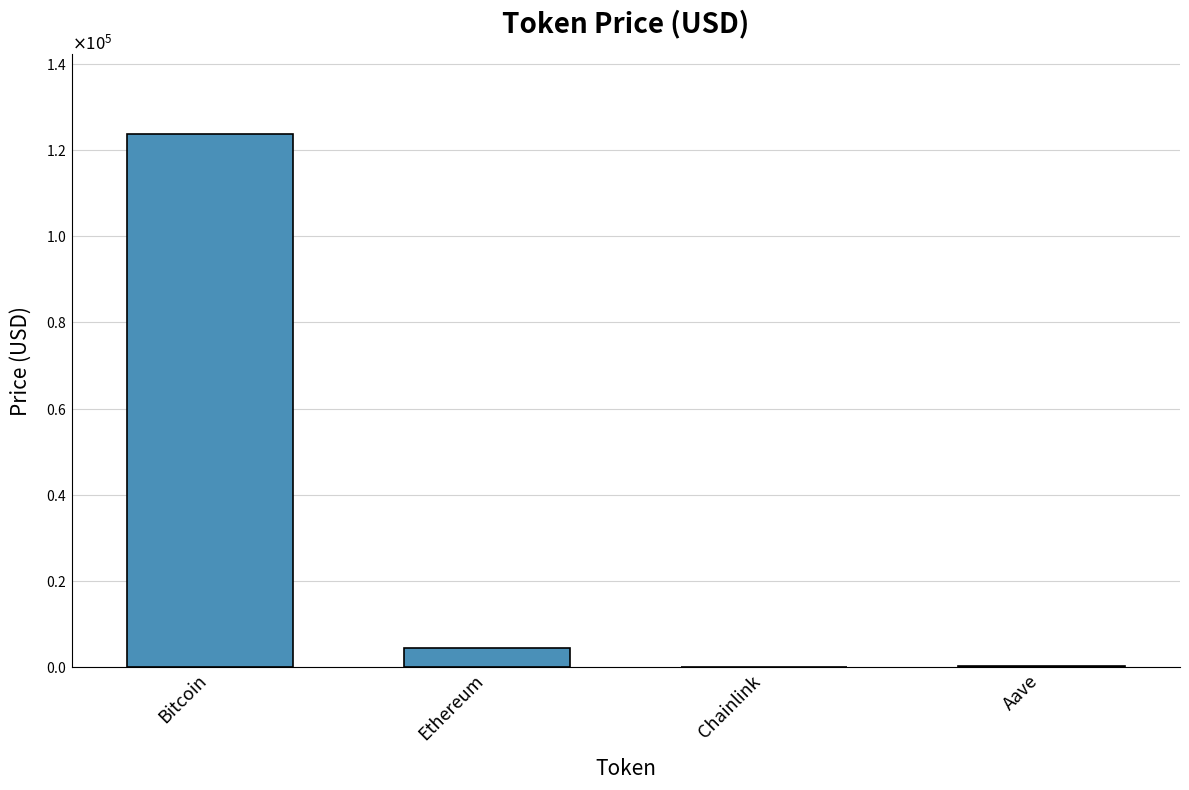

Rank the categories by value from lowest to highest.

Chainlink, Aave, Ethereum, Bitcoin